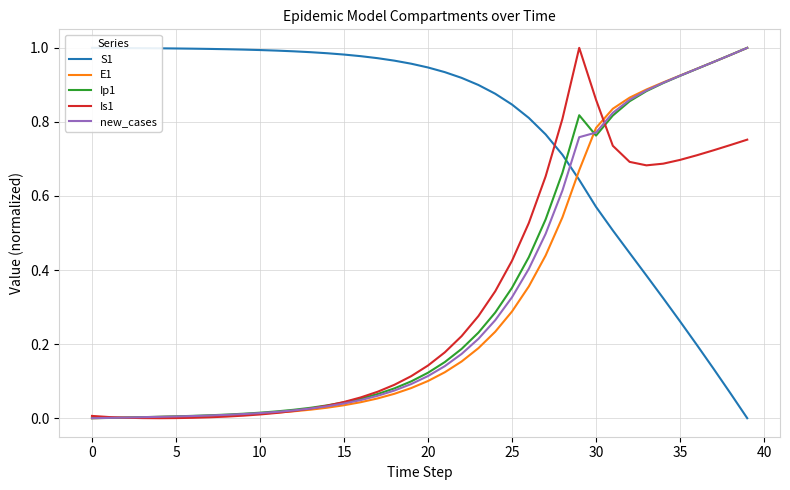

Reading left to right, what are all the values shown in this chart?

S1: 1.0	1.0	1.0	1.0	1.0	1.0	1.0	1.0	1.0	1.0	1.0	1.0	1.0	1.0	1.0	1.0	1.0	1.0	1.0	1.0	0.9	0.9	0.9	0.9	0.9	0.8	0.8	0.8	0.7	0.6	0.6	0.5	0.4	0.4	0.3	0.3	0.2	0.1	0.1	0.0
E1: 0.0	0.0	0.0	0.0	0.0	0.0	0.0	0.0	0.0	0.0	0.0	0.0	0.0	0.0	0.0	0.0	0.0	0.1	0.1	0.1	0.1	0.1	0.2	0.2	0.2	0.3	0.4	0.4	0.5	0.7	0.8	0.8	0.9	0.9	0.9	0.9	0.9	1.0	1.0	1.0
Ip1: 0.0	0.0	0.0	0.0	0.0	0.0	0.0	0.0	0.0	0.0	0.0	0.0	0.0	0.0	0.0	0.0	0.1	0.1	0.1	0.1	0.1	0.2	0.2	0.2	0.3	0.4	0.4	0.5	0.7	0.8	0.8	0.8	0.9	0.9	0.9	0.9	0.9	1.0	1.0	1.0
Is1: 0.0	0.0	0.0	0.0	0.0	0.0	0.0	0.0	0.0	0.0	0.0	0.0	0.0	0.0	0.0	0.0	0.1	0.1	0.1	0.1	0.1	0.2	0.2	0.3	0.3	0.4	0.5	0.7	0.8	1.0	0.9	0.7	0.7	0.7	0.7	0.7	0.7	0.7	0.7	0.8
new_cases: 0.0	0.0	0.0	0.0	0.0	0.0	0.0	0.0	0.0	0.0	0.0	0.0	0.0	0.0	0.0	0.0	0.0	0.1	0.1	0.1	0.1	0.1	0.2	0.2	0.3	0.3	0.4	0.5	0.6	0.8	0.8	0.8	0.9	0.9	0.9	0.9	0.9	1.0	1.0	1.0